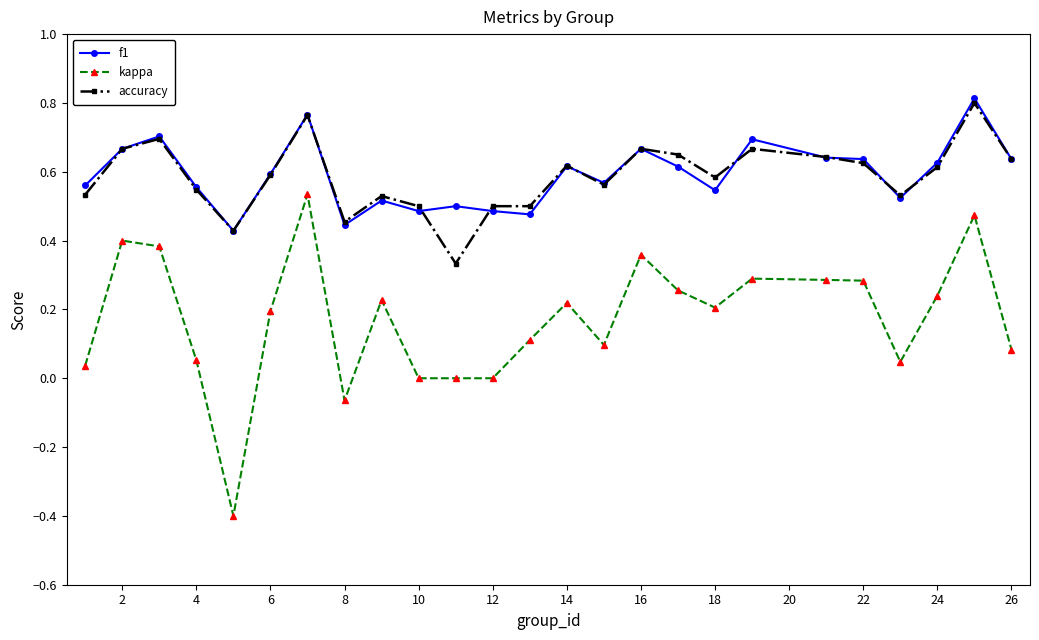

True or false: kappa and accuracy intersect in this chart.

False